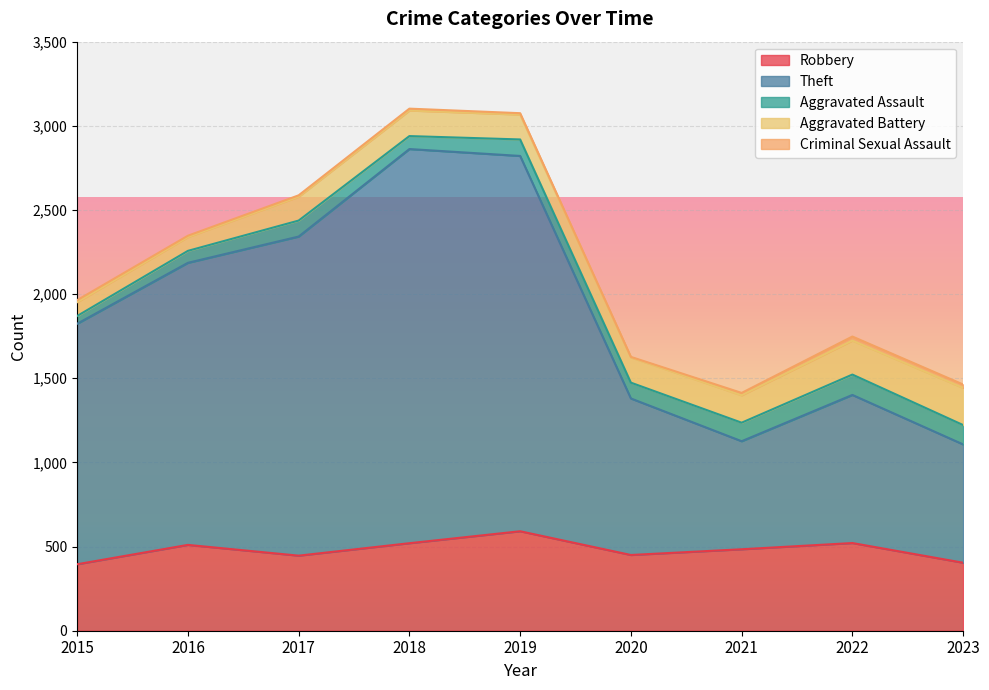

Read the Theft value at 2019, to the nearest 10.

2230